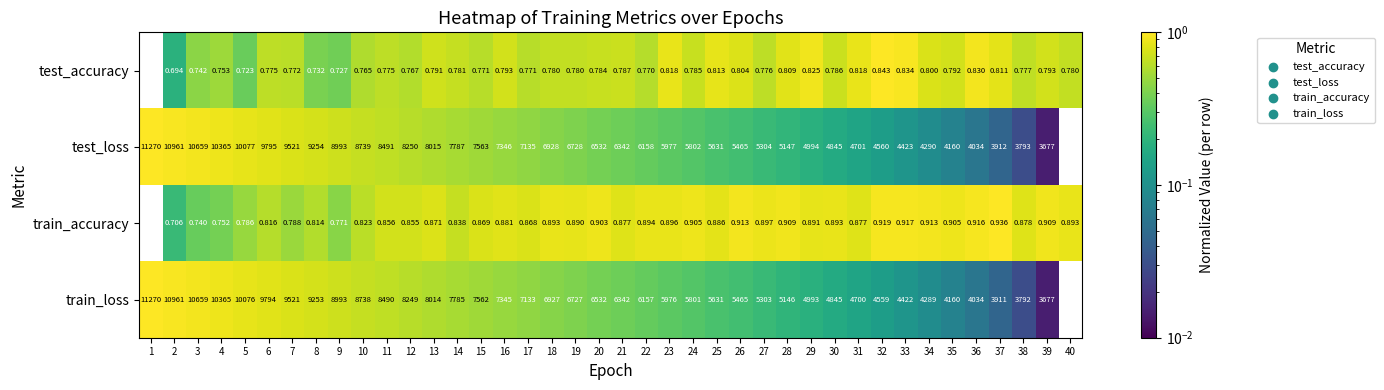

At which category is the sum across all series the highest?

1